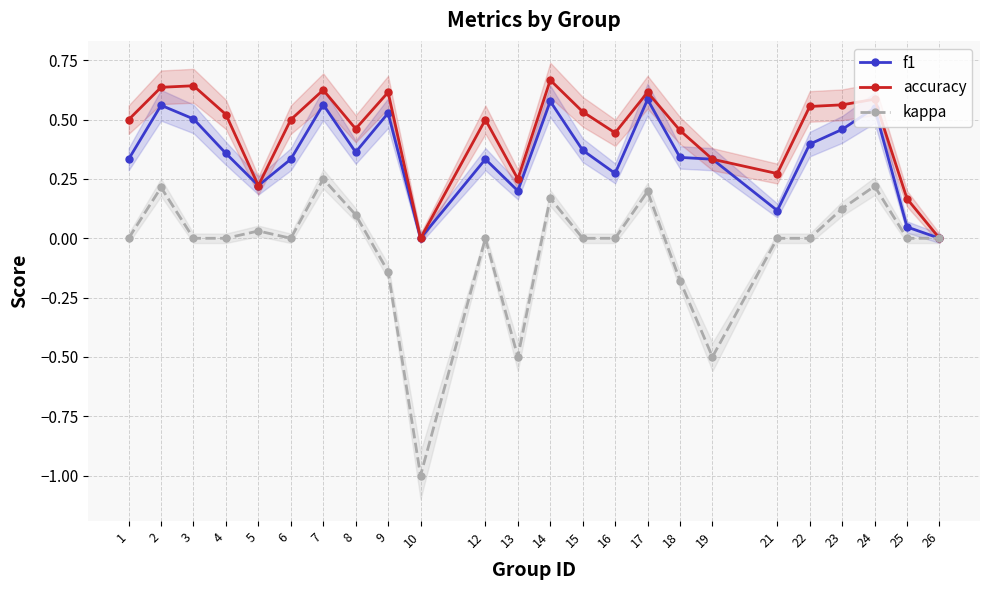

How many values in kappa are above zero?

8